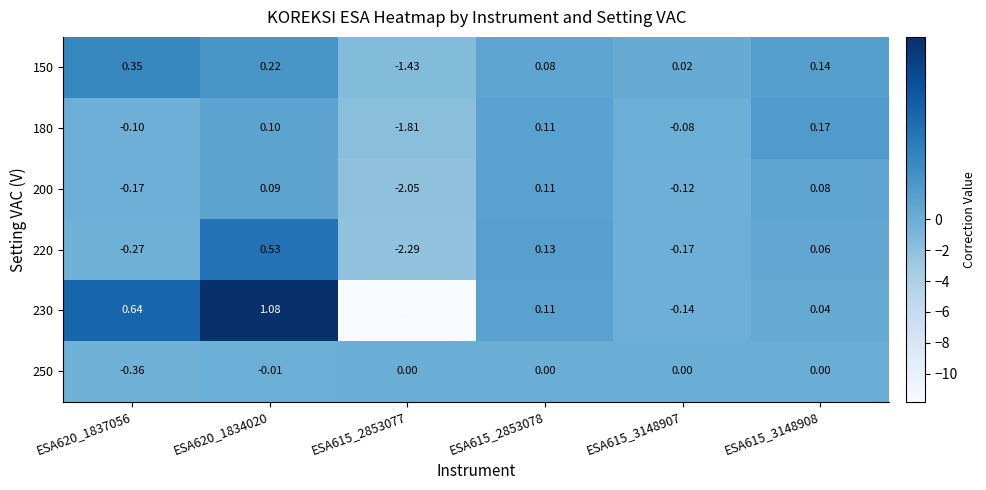

Is the value of 250 at ESA615_3148907 greater than the value of 180 at ESA615_3148908?

No